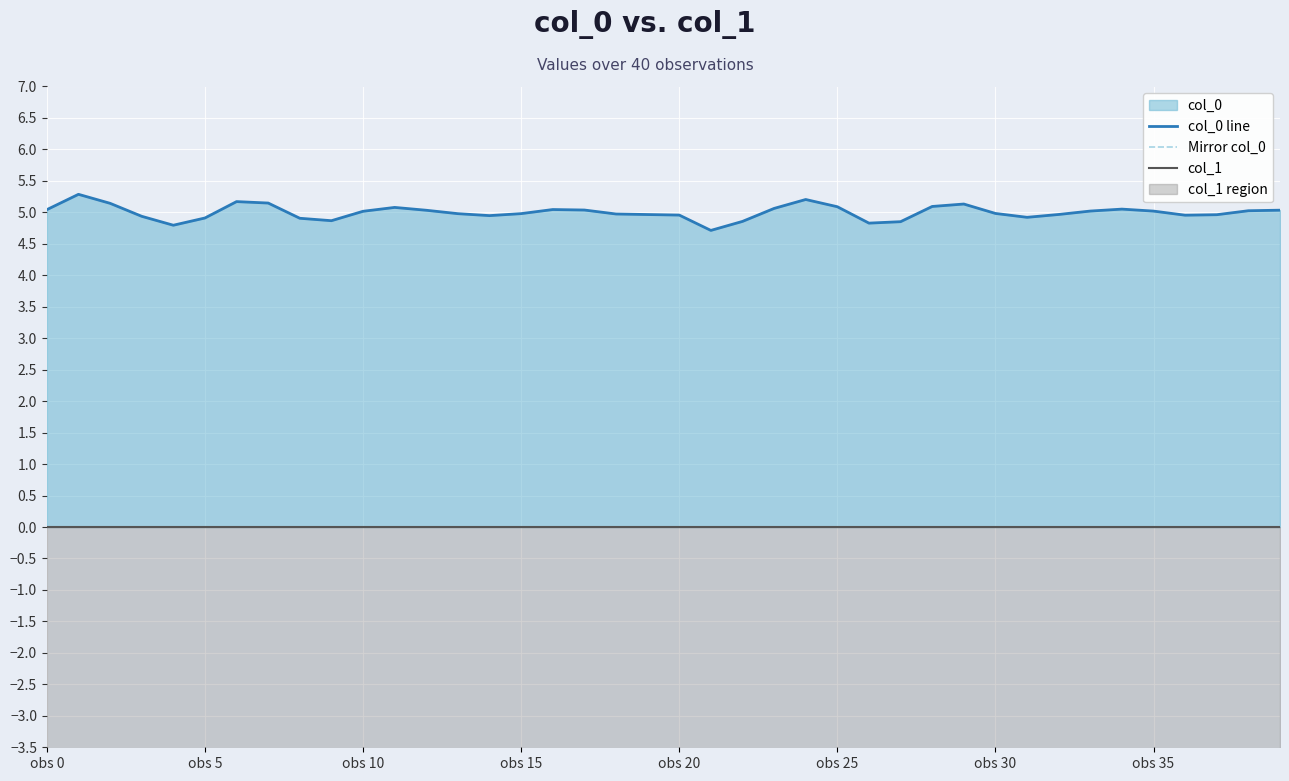

True or false: Mirror col_0 and col_0 line cross at least once.

False